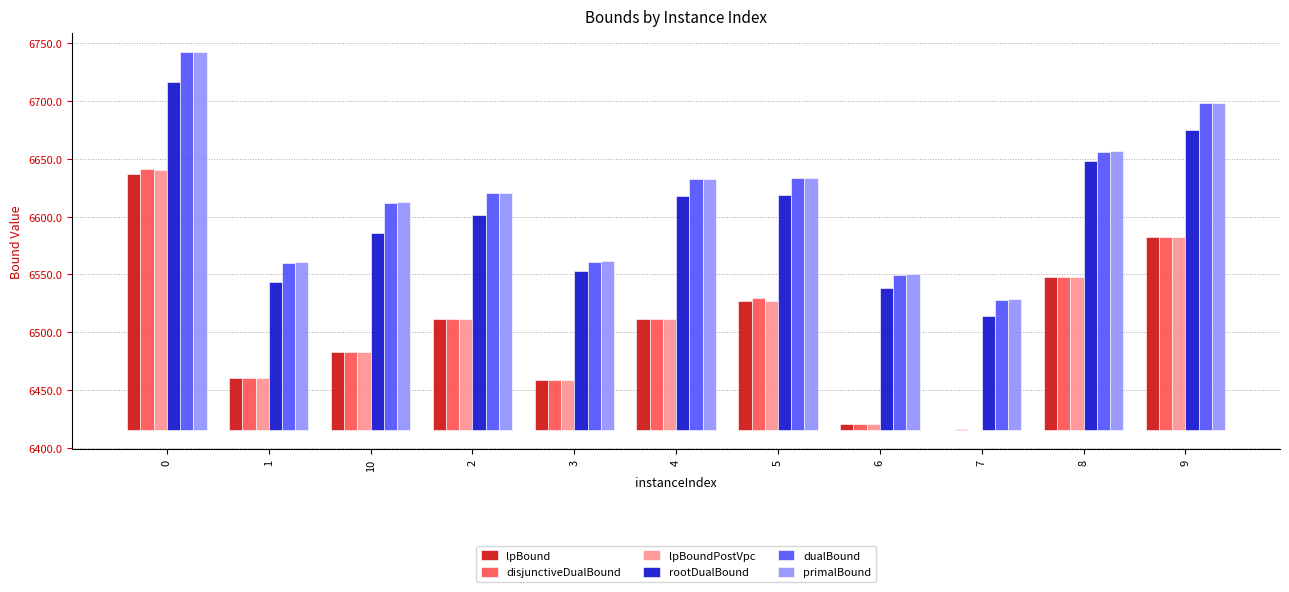

At 6, list the series in order from smallest to largest.

lpBound, disjunctiveDualBound, lpBoundPostVpc, rootDualBound, dualBound, primalBound